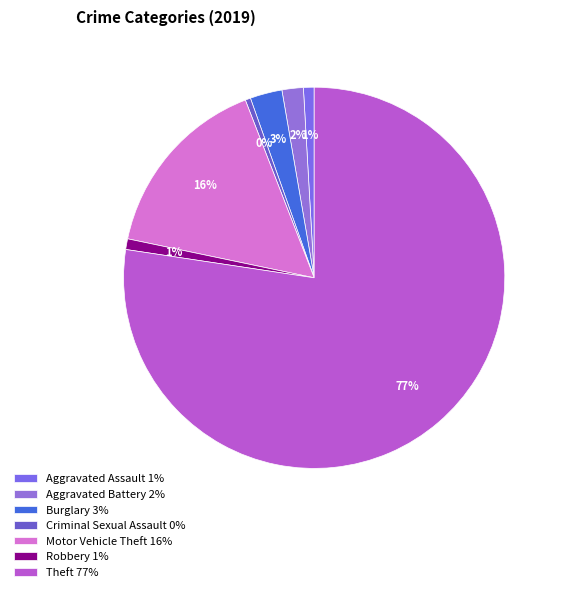

Count the number of slices in the pie.

7